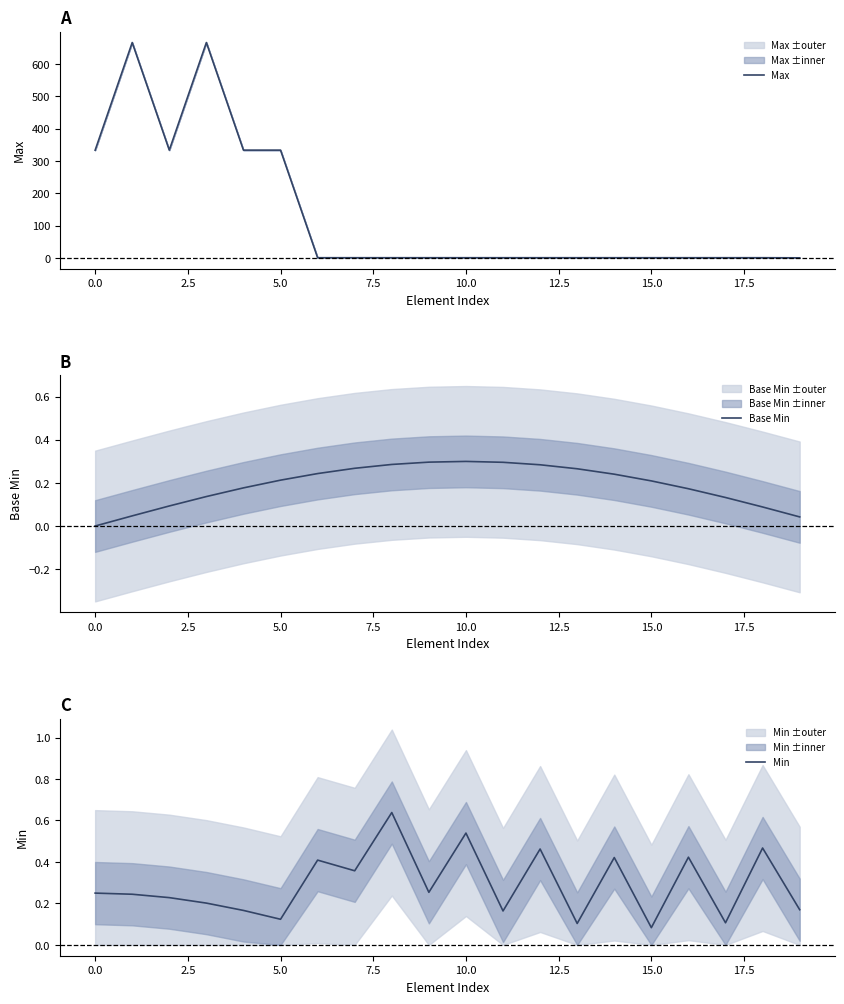

At how many categories does at least one series exceed 629?

2